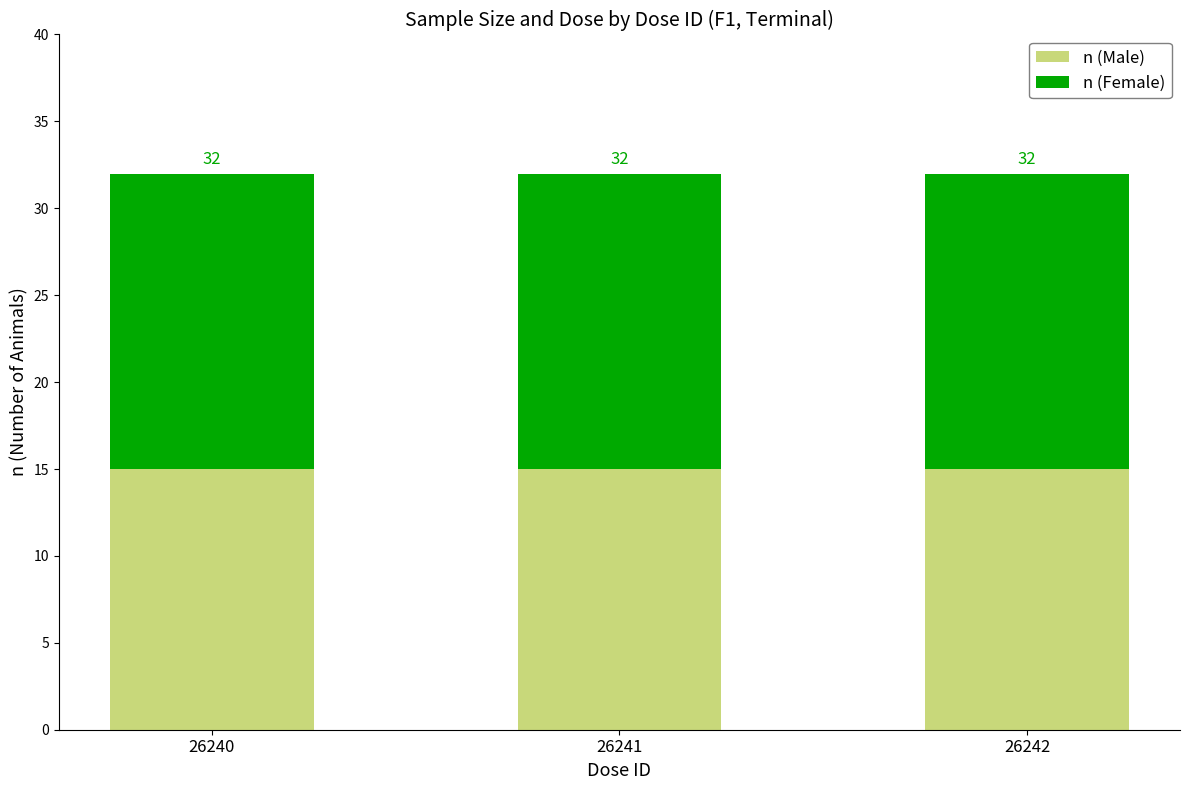

Between 26241 and 26242, which series saw the biggest shift?

n (Male)